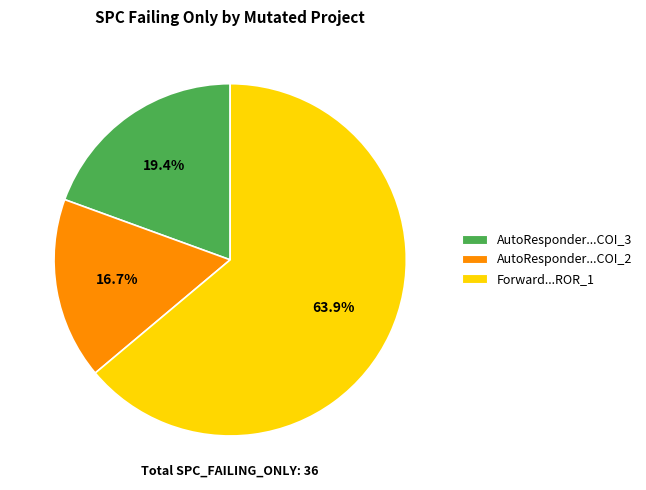

To the nearest percent, what is the difference between the largest and smallest slice percentages?

47%